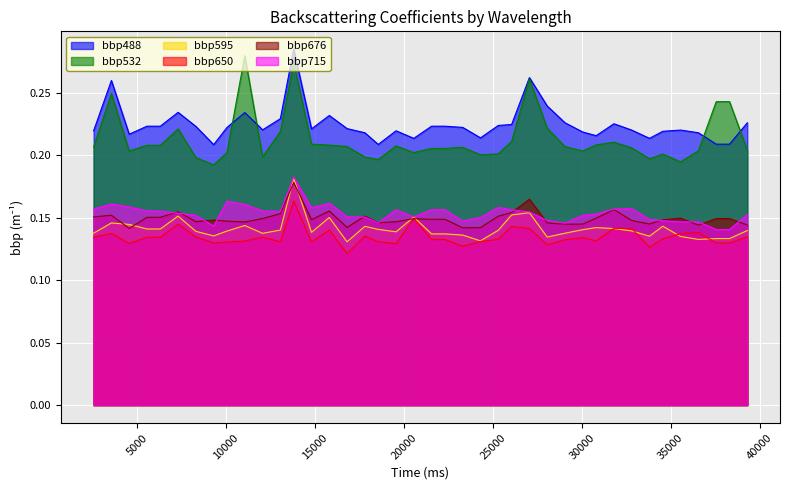

How many lines are shown in the chart?

6